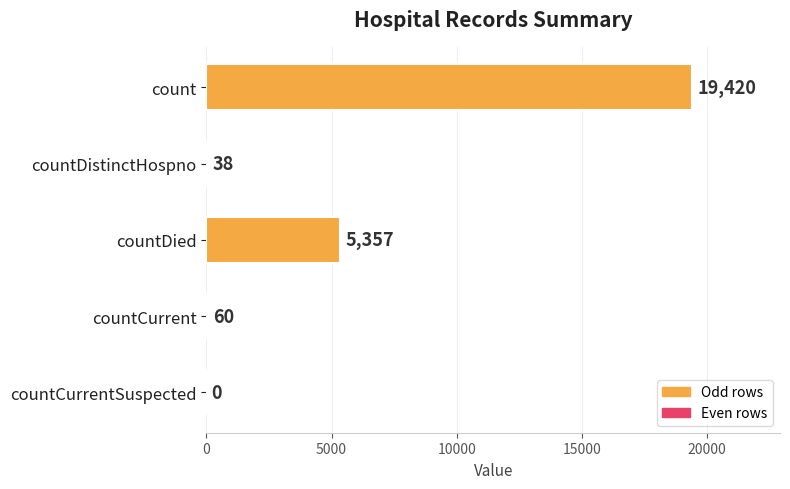

Approximately how many times larger is the value at countDied compared to countCurrent?

89.3